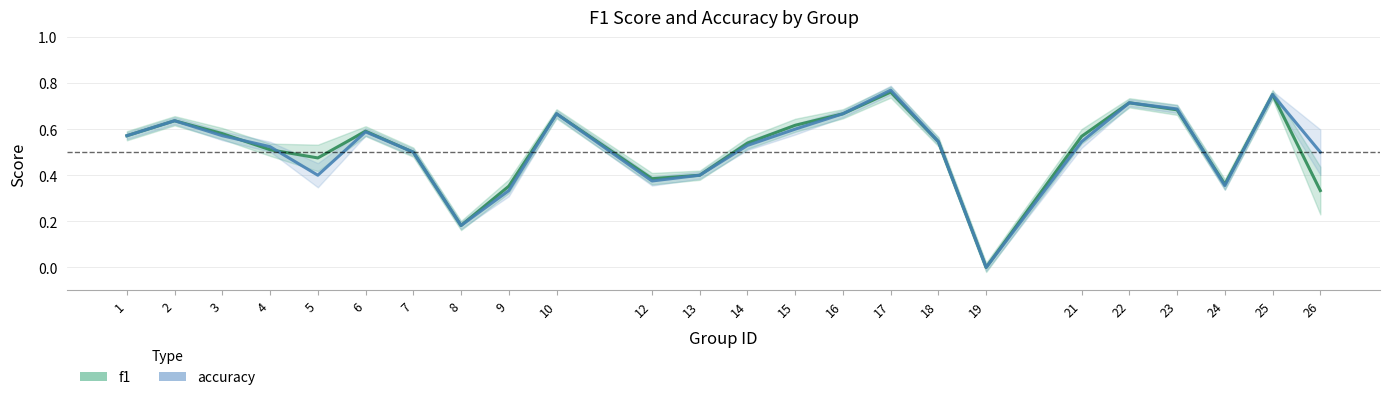

Which has a higher value, 26 or 8?

26